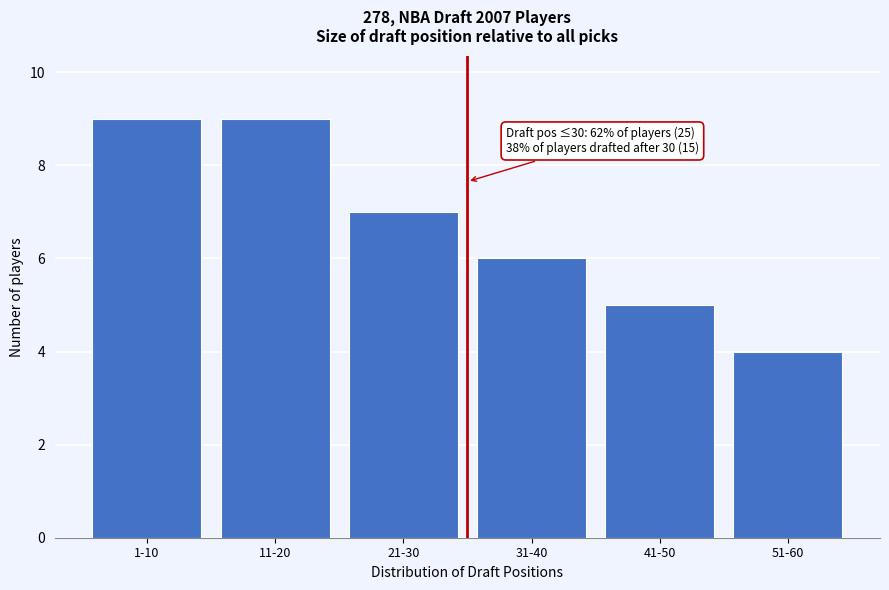

Reading left to right, transcribe all the data shown in this chart.

1-10=9	11-20=9	21-30=7	31-40=6	41-50=5	51-60=4